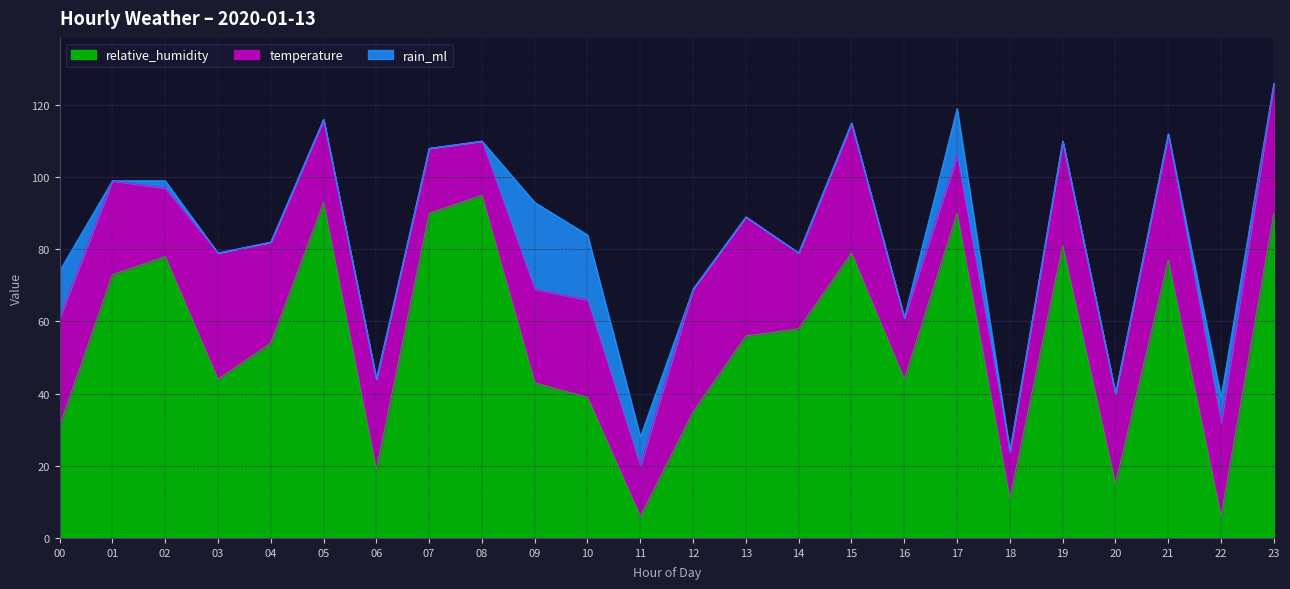

Reading right to left, transcribe all the data shown in this chart.

relative_humidity: 23=90	22=6	21=77	20=15	19=81	18=11	17=90	16=44	15=79	14=58	13=56	12=35	11=6	10=39	09=43	08=95	07=90	06=19	05=93	04=54	03=44	02=78	01=73	00=31
temperature: 23=36	22=26	21=35	20=25	19=29	18=13	17=16	16=17	15=36	14=21	13=33	12=34	11=14	10=27	09=26	08=15	07=18	06=25	05=23	04=28	03=35	02=19	01=26	00=30
rain_ml: 23=0	22=7	21=0	20=0	19=0	18=0	17=13	16=0	15=0	14=0	13=0	12=0	11=8	10=18	09=24	08=0	07=0	06=0	05=0	04=0	03=0	02=2	01=0	00=13